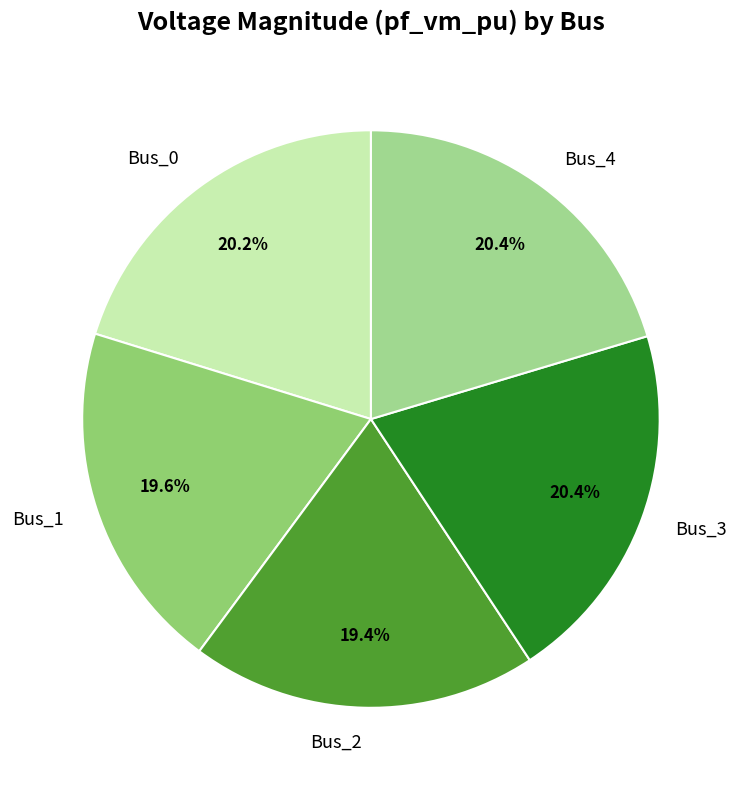

True or false: Bus_0 accounts for 33% of the total.

False